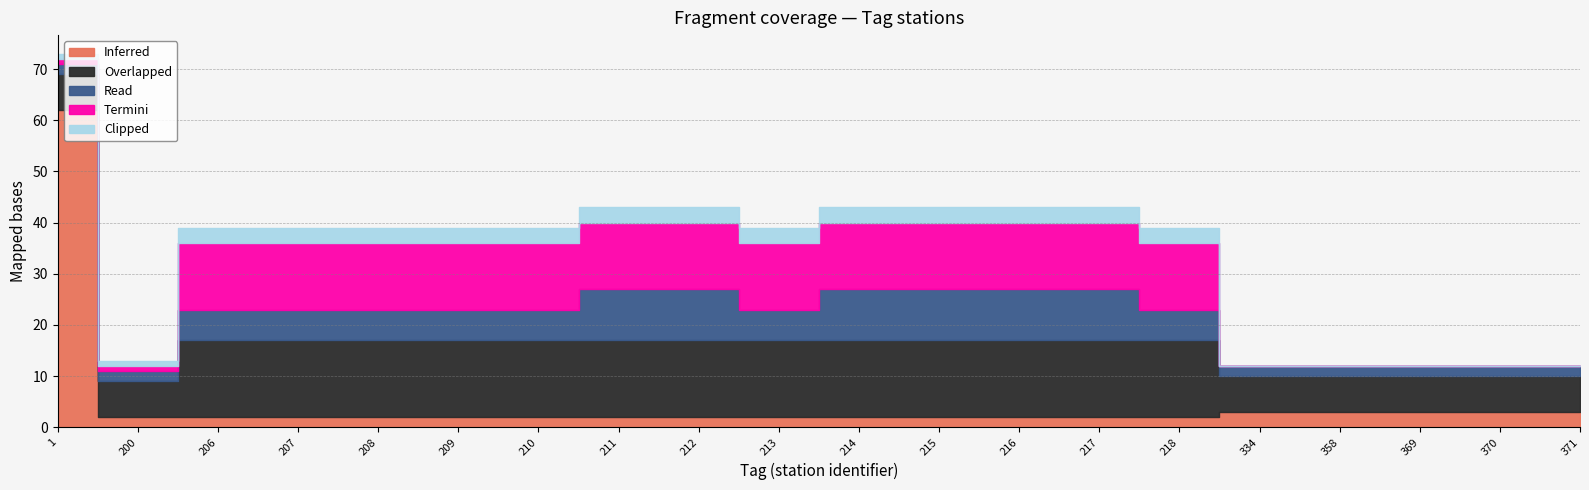

True or false: Overlapped and Read intersect in this chart.

False